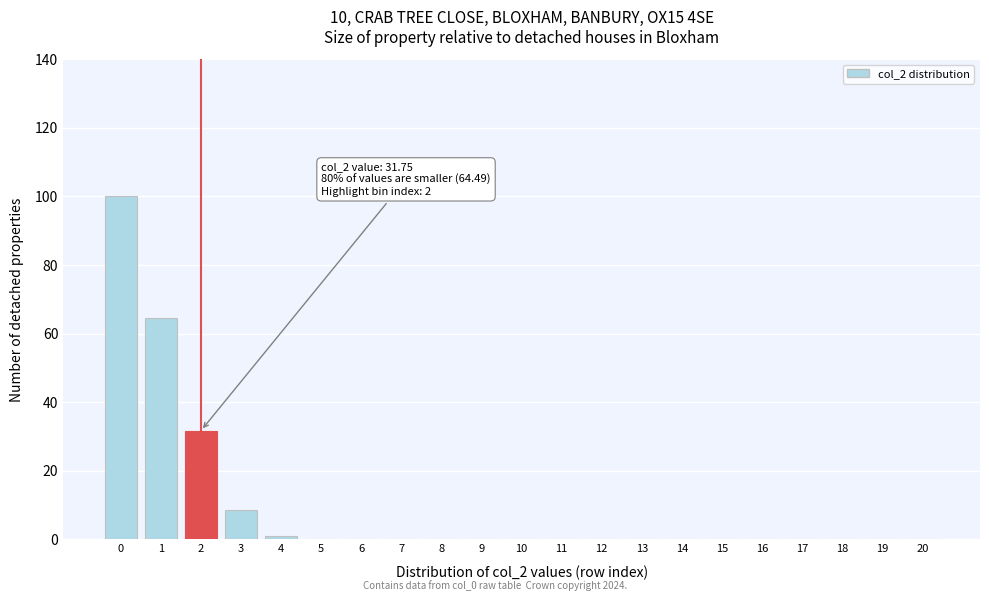

Reading left to right, what are all the values shown in this chart?

0=100.0	1=64.5	2=31.8	3=8.5	4=1.0	5=0.0	6=0.0	7=0.0	8=0.0	9=0.0	10=0.0	11=0.0	12=0.0	13=0.0	14=0.0	15=0.0	16=0.0	17=0.0	18=0.0	19=0.0	20=0.0